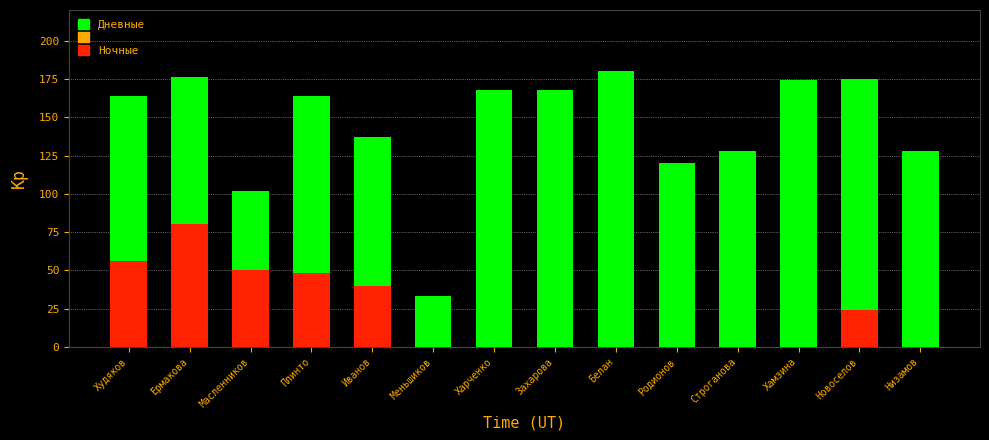

Reading right to left, transcribe the values for Ночные.

Низамов=0	Новоселов=24	Хамзина=0	Строганова=0	Родионов=0	Белан=0	Захарова=0	Харченко=0	Меньшиков=0	Иванов=40	Плинто=48	Масленников=50	Ермакова=80	Худяков=56